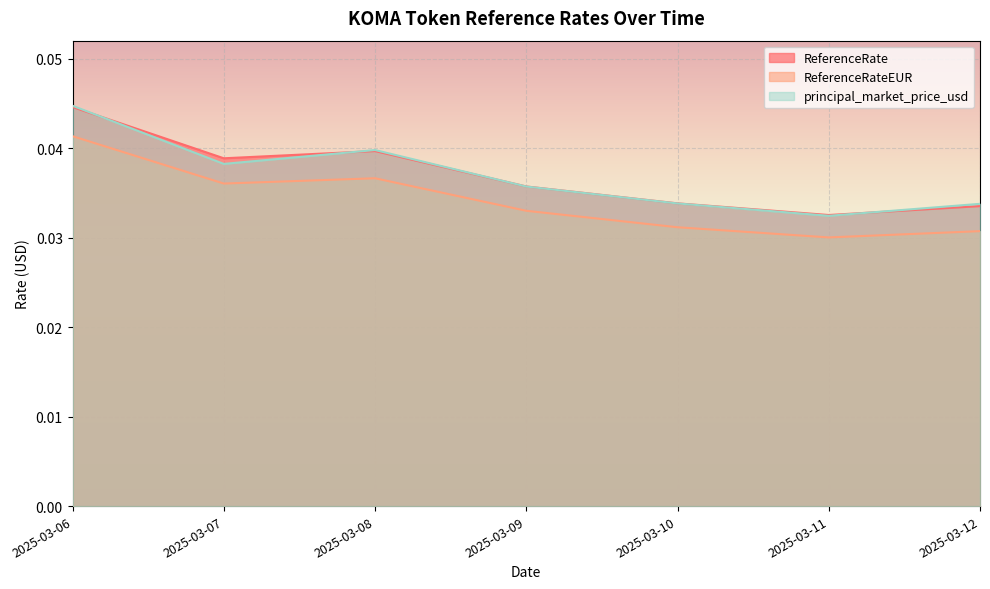

In principal_market_price_usd, how many points are higher than both neighbors (excluding endpoints)?

1